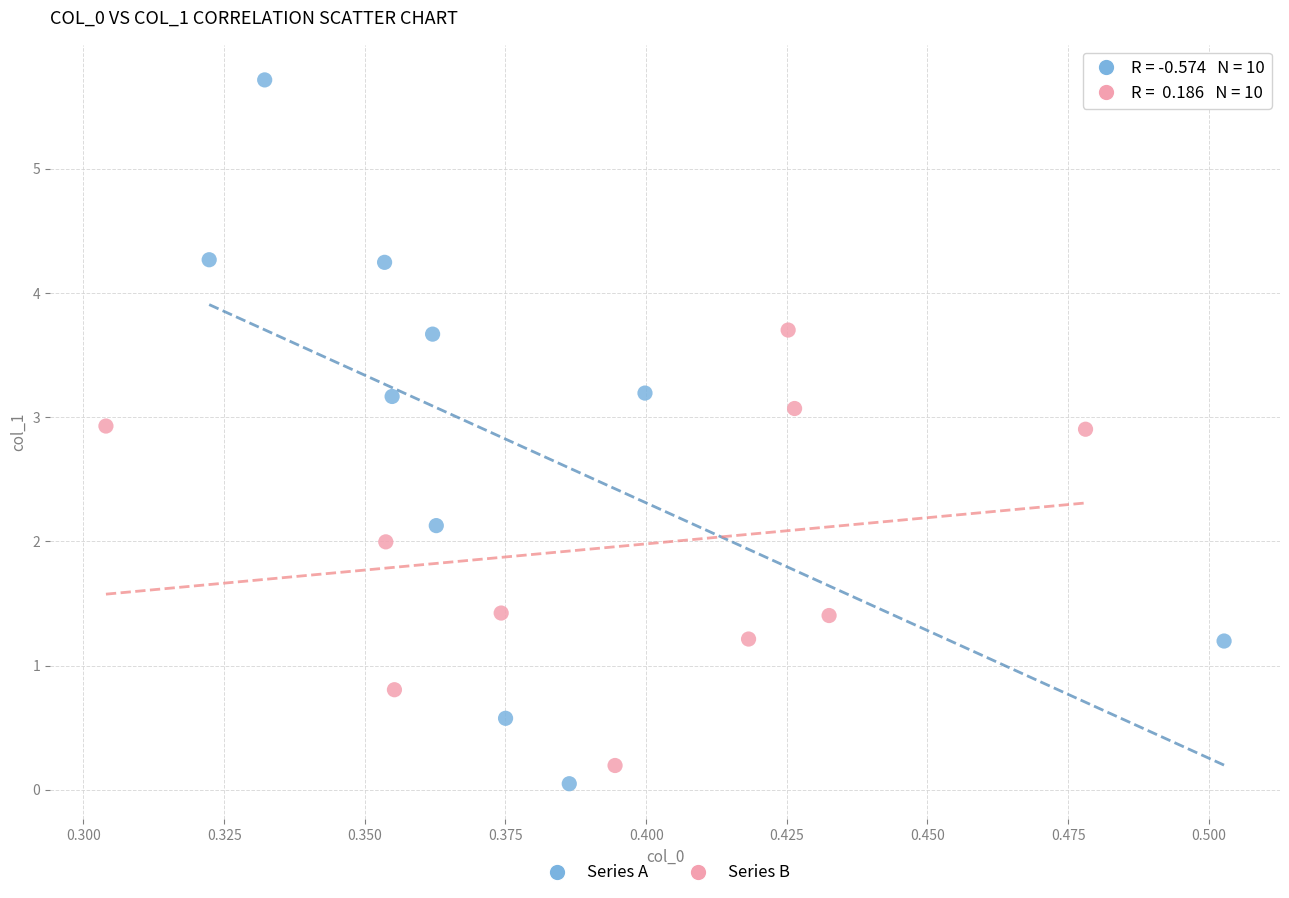

Which series reaches the maximum Y coordinate?

Series A